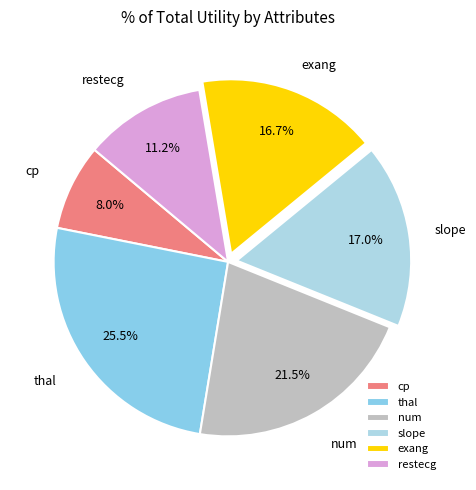

Does any single category account for the majority?

No